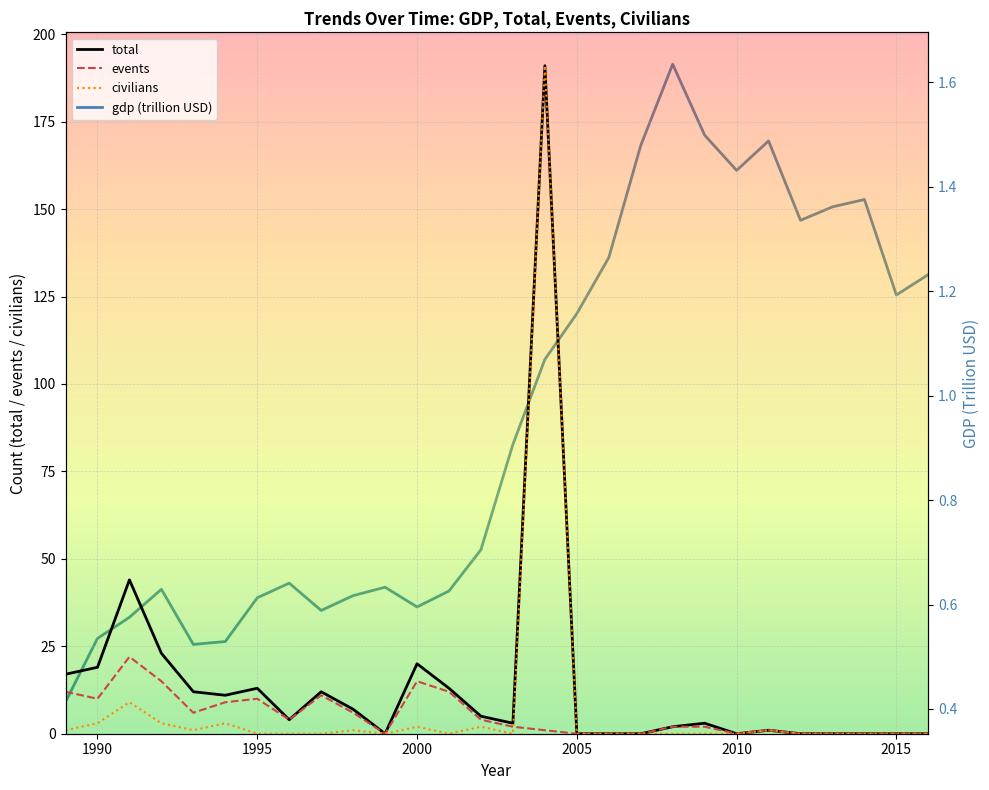

Is it true that events equals -9 at 2005?

False